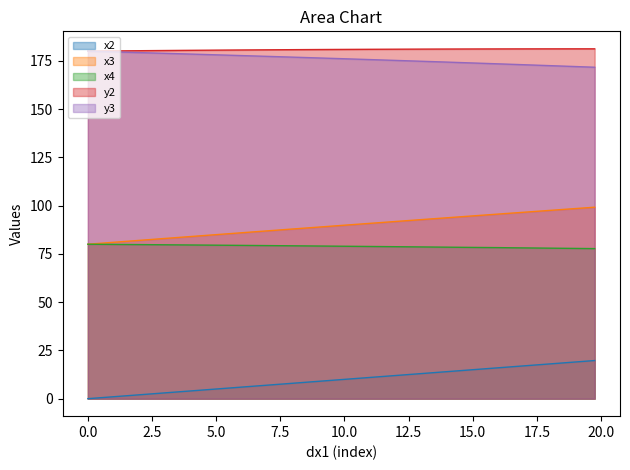

What is the difference between the maximum and minimum values in the x3 series?

19.2